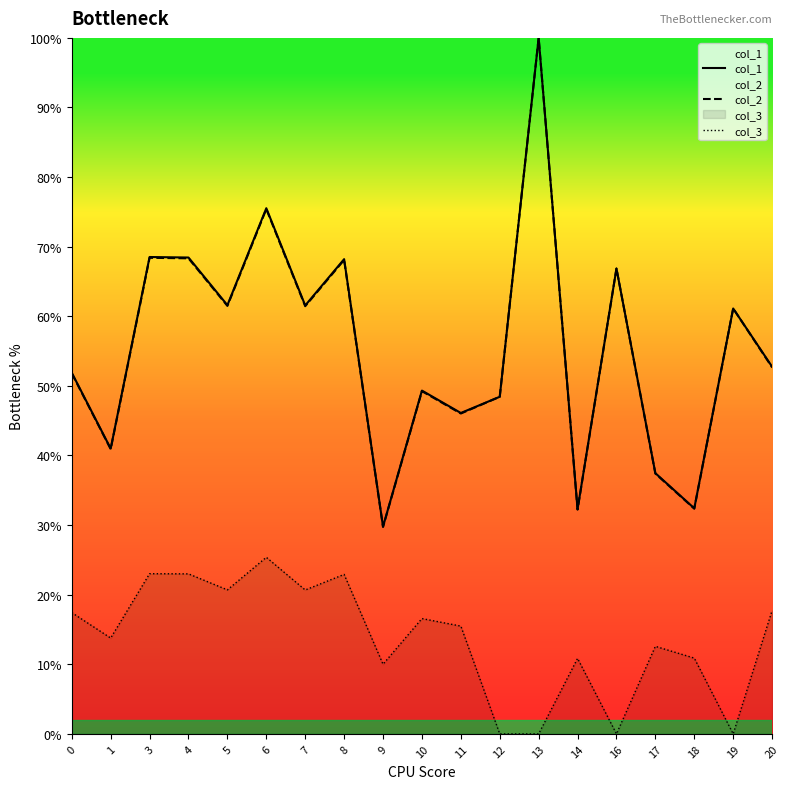

The value of col_1 at 10 is 49.3. True or false?

True